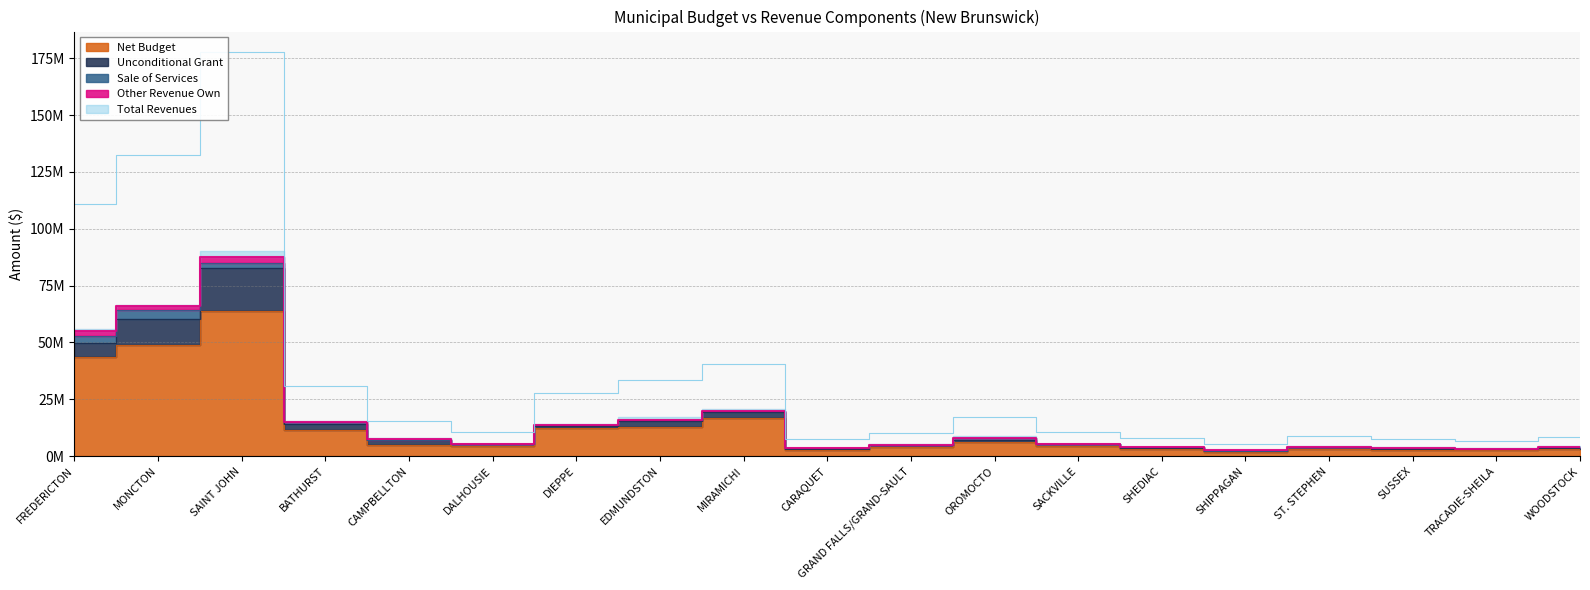

Which series has the largest total across all categories?

Total Revenues